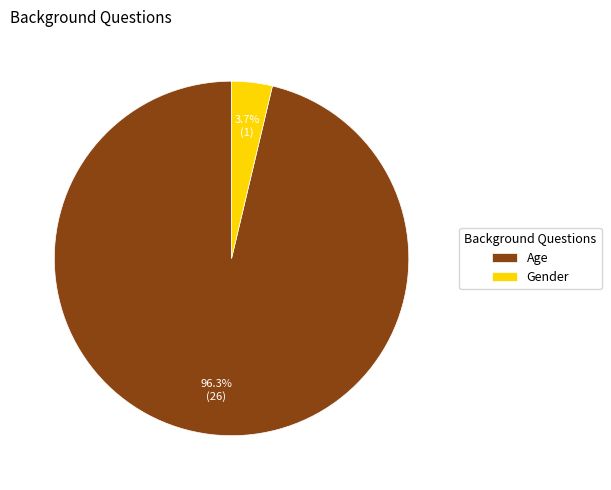

Which category accounts for the majority?

Age